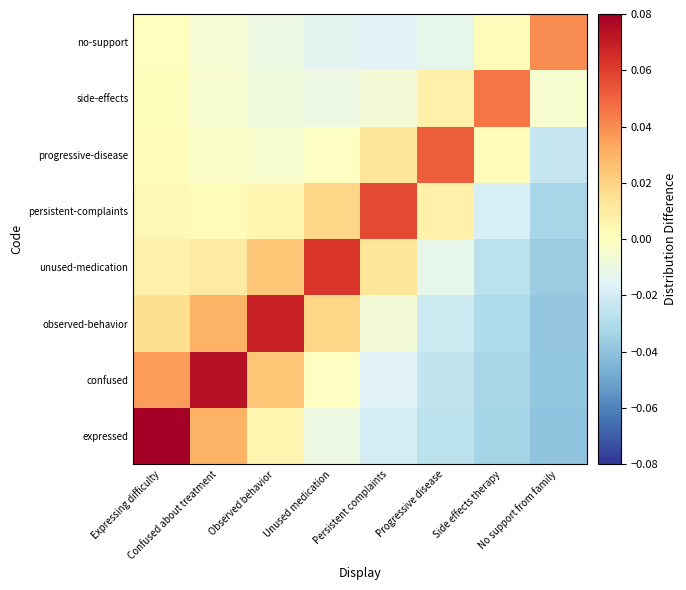

At which category does the chart reach its minimum across all series?

No support from family